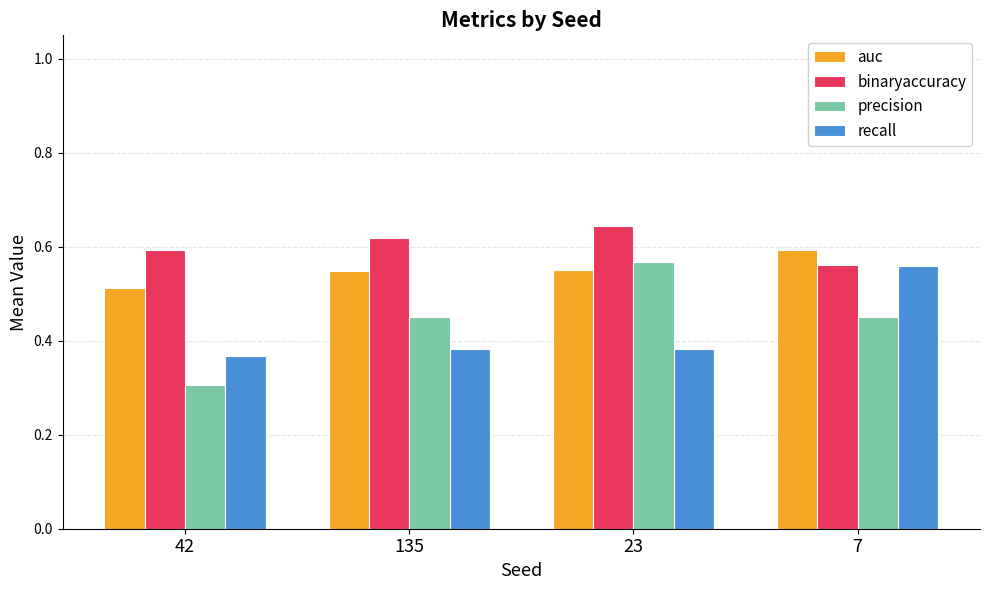

At how many categories does at least one series exceed 0?

4